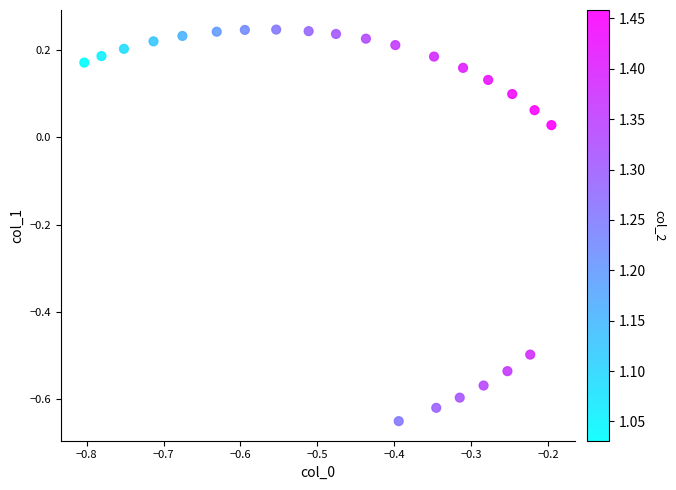

What is the range of X values (max minus min)?

0.6